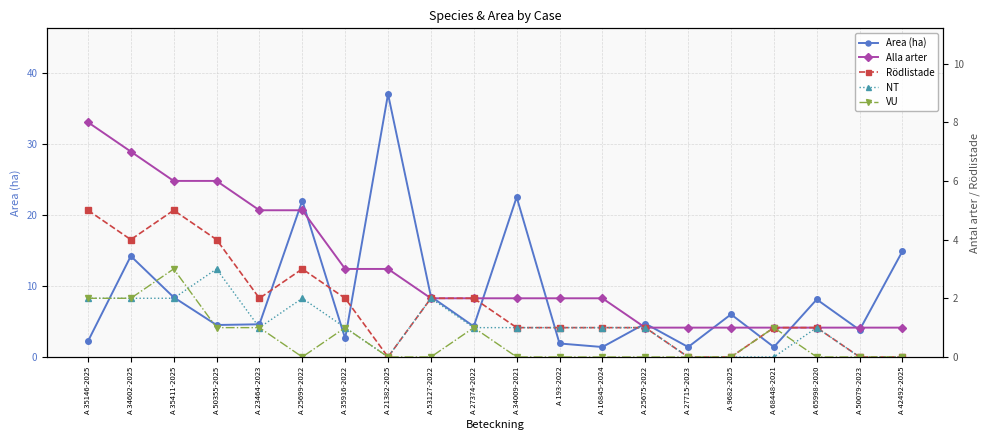

Reading left to right, list all the values displayed in this chart.

Area (ha): A 35146-2025=2.2	A 34602-2025=14.2	A 35411-2025=8.4	A 50355-2025=4.5	A 23464-2023=4.6	A 25699-2022=22.0	A 35916-2022=2.6	A 21382-2025=37.0	A 53127-2022=8.5	A 27374-2022=4.3	A 34009-2021=22.5	A 193-2022=1.9	A 16845-2024=1.4	A 25675-2022=4.7	A 27715-2023=1.4	A 9682-2025=6.0	A 68448-2021=1.4	A 65998-2020=8.1	A 50079-2023=3.8	A 42492-2025=14.9
Alla arter: A 35146-2025=8.0	A 34602-2025=7.0	A 35411-2025=6.0	A 50355-2025=6.0	A 23464-2023=5.0	A 25699-2022=5.0	A 35916-2022=3.0	A 21382-2025=3.0	A 53127-2022=2.0	A 27374-2022=2.0	A 34009-2021=2.0	A 193-2022=2.0	A 16845-2024=2.0	A 25675-2022=1.0	A 27715-2023=1.0	A 9682-2025=1.0	A 68448-2021=1.0	A 65998-2020=1.0	A 50079-2023=1.0	A 42492-2025=1.0
Rödlistade: A 35146-2025=5.0	A 34602-2025=4.0	A 35411-2025=5.0	A 50355-2025=4.0	A 23464-2023=2.0	A 25699-2022=3.0	A 35916-2022=2.0	A 21382-2025=0.0	A 53127-2022=2.0	A 27374-2022=2.0	A 34009-2021=1.0	A 193-2022=1.0	A 16845-2024=1.0	A 25675-2022=1.0	A 27715-2023=0.0	A 9682-2025=0.0	A 68448-2021=1.0	A 65998-2020=1.0	A 50079-2023=0.0	A 42492-2025=0.0
NT: A 35146-2025=2.0	A 34602-2025=2.0	A 35411-2025=2.0	A 50355-2025=3.0	A 23464-2023=1.0	A 25699-2022=2.0	A 35916-2022=1.0	A 21382-2025=0.0	A 53127-2022=2.0	A 27374-2022=1.0	A 34009-2021=1.0	A 193-2022=1.0	A 16845-2024=1.0	A 25675-2022=1.0	A 27715-2023=0.0	A 9682-2025=0.0	A 68448-2021=0.0	A 65998-2020=1.0	A 50079-2023=0.0	A 42492-2025=0.0
VU: A 35146-2025=2.0	A 34602-2025=2.0	A 35411-2025=3.0	A 50355-2025=1.0	A 23464-2023=1.0	A 25699-2022=0.0	A 35916-2022=1.0	A 21382-2025=0.0	A 53127-2022=0.0	A 27374-2022=1.0	A 34009-2021=0.0	A 193-2022=0.0	A 16845-2024=0.0	A 25675-2022=0.0	A 27715-2023=0.0	A 9682-2025=0.0	A 68448-2021=1.0	A 65998-2020=0.0	A 50079-2023=0.0	A 42492-2025=0.0